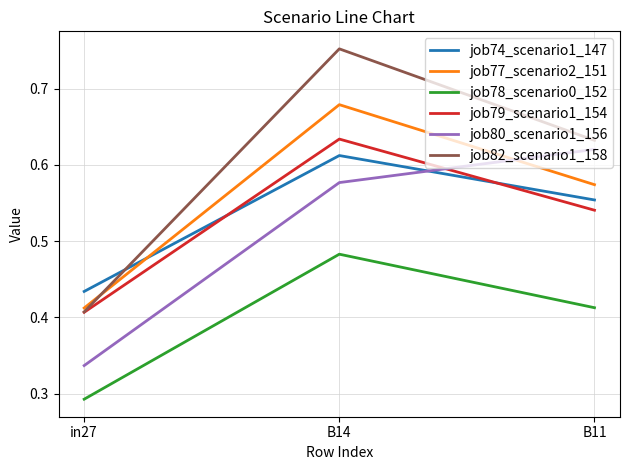

Between in27 and B14, which series saw the biggest shift?

job82_scenario1_158